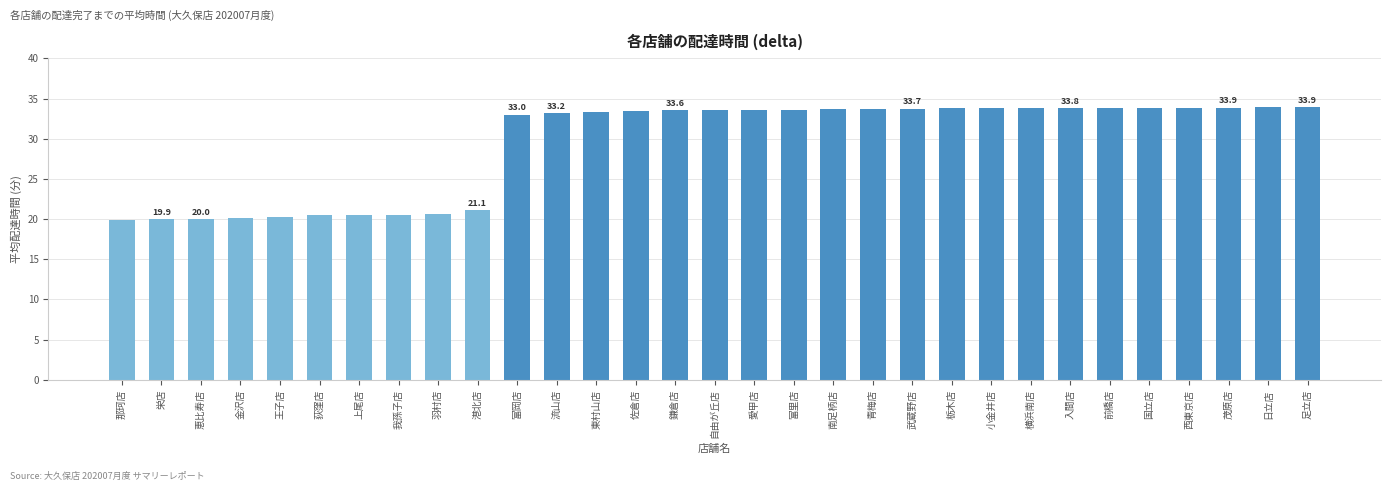

What position from the left is 富里店?

18